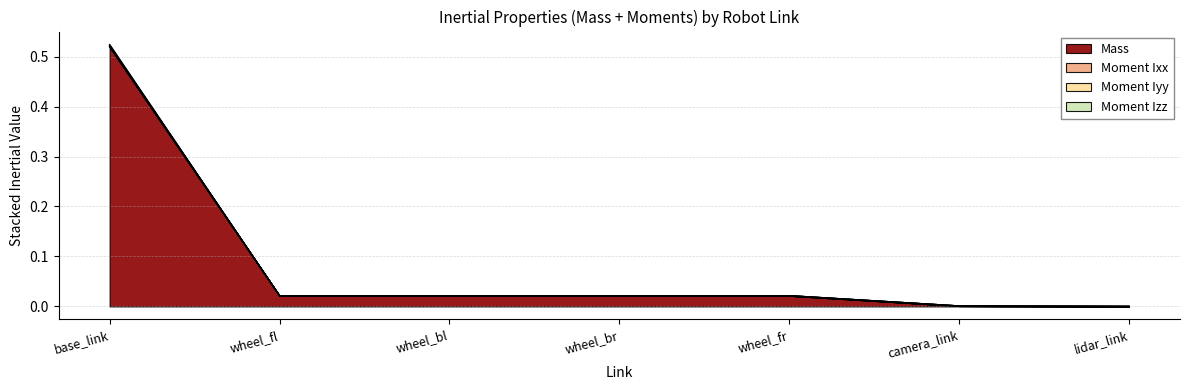

At which category is the sum across all series the highest?

base_link